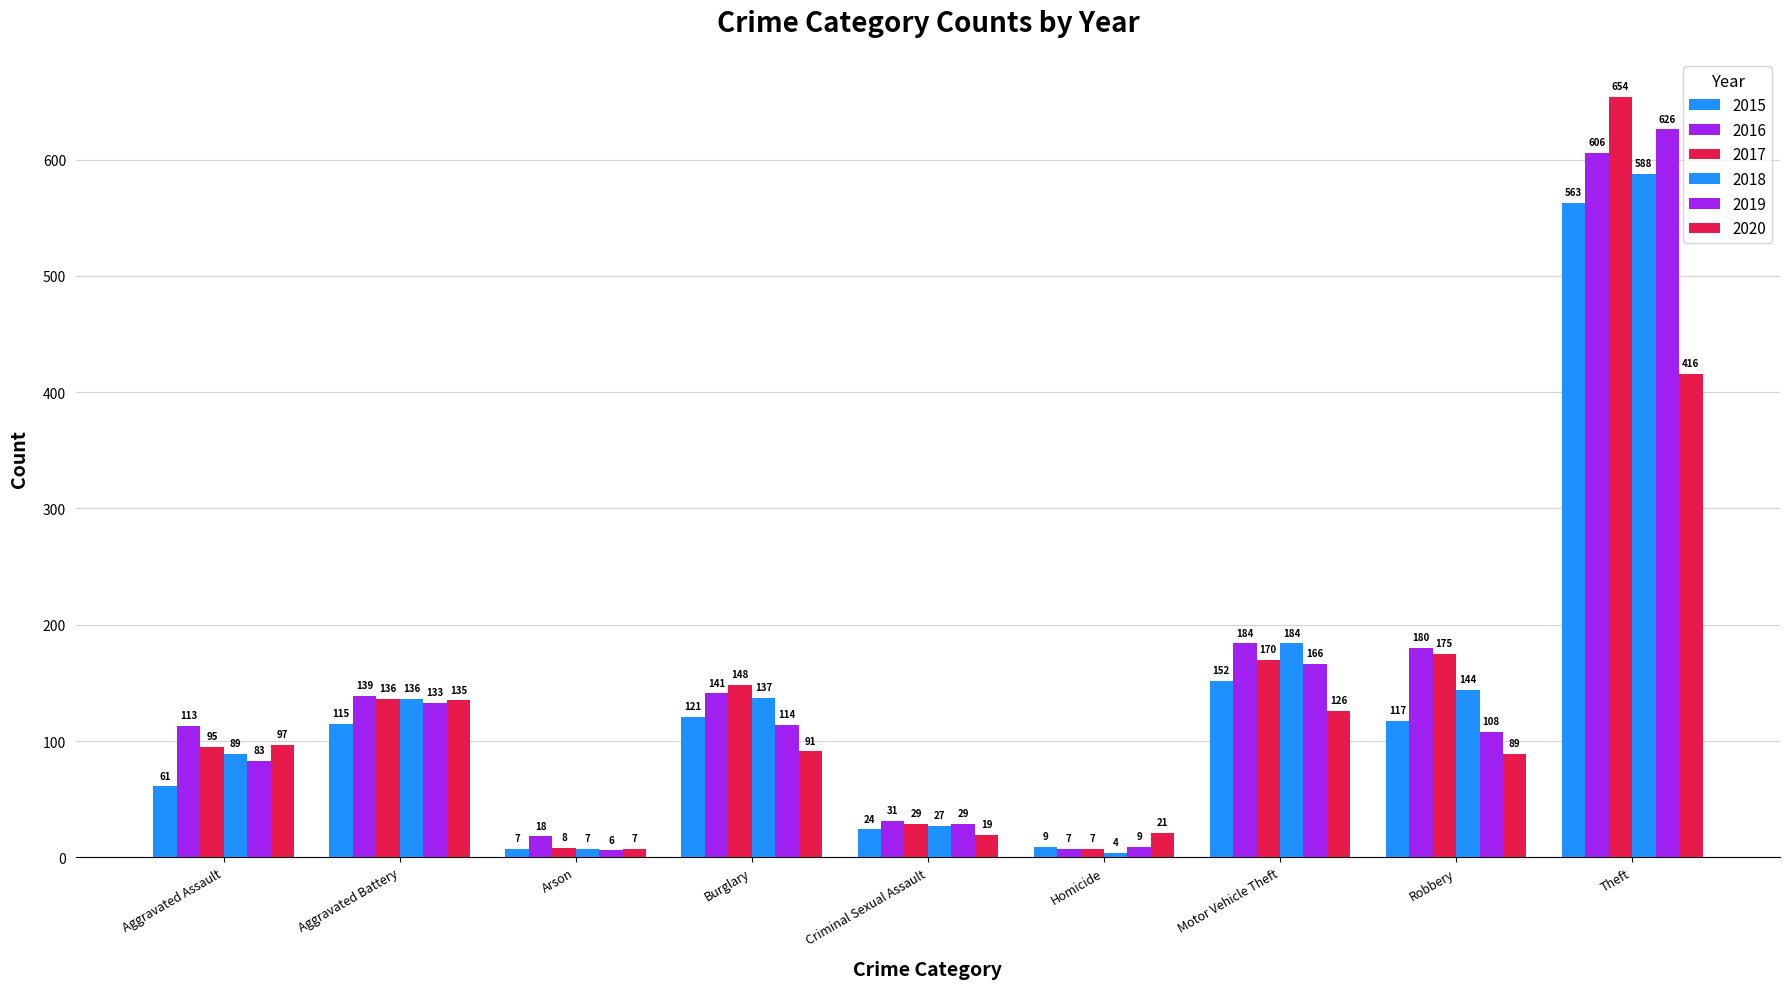

Which series changed the most between Aggravated Battery and Criminal Sexual Assault?

2020